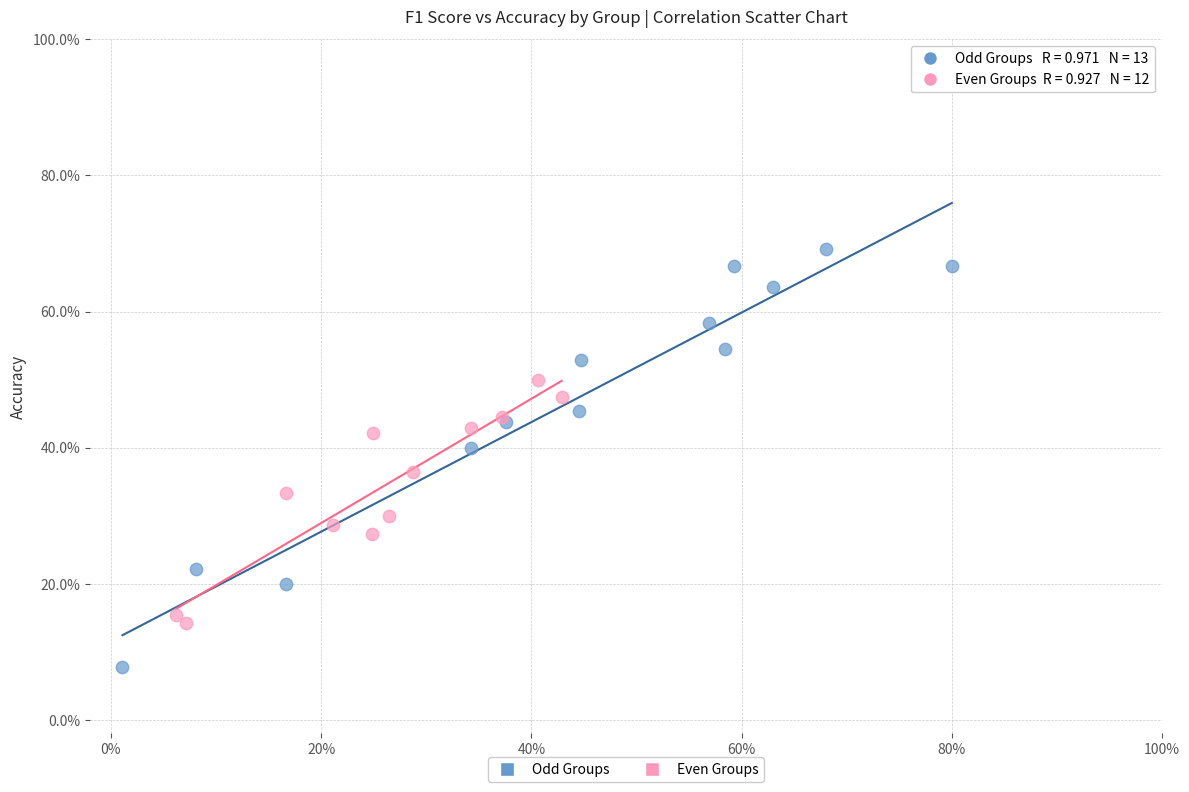

Which series reaches the maximum Y coordinate?

Odd Groups